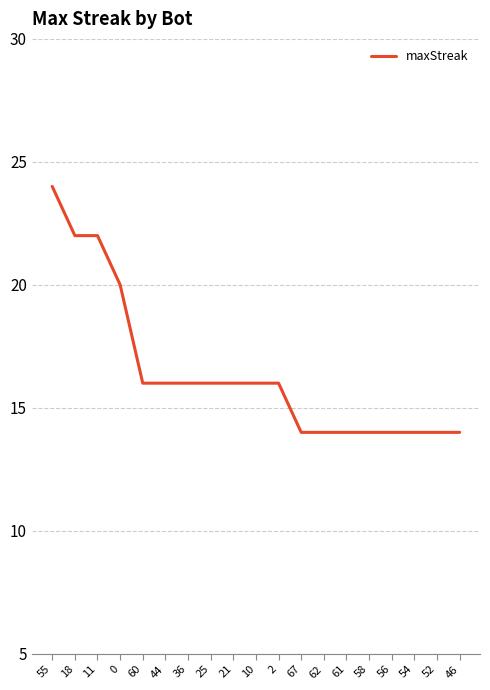

What is the change in value from 55 to 56?

-10